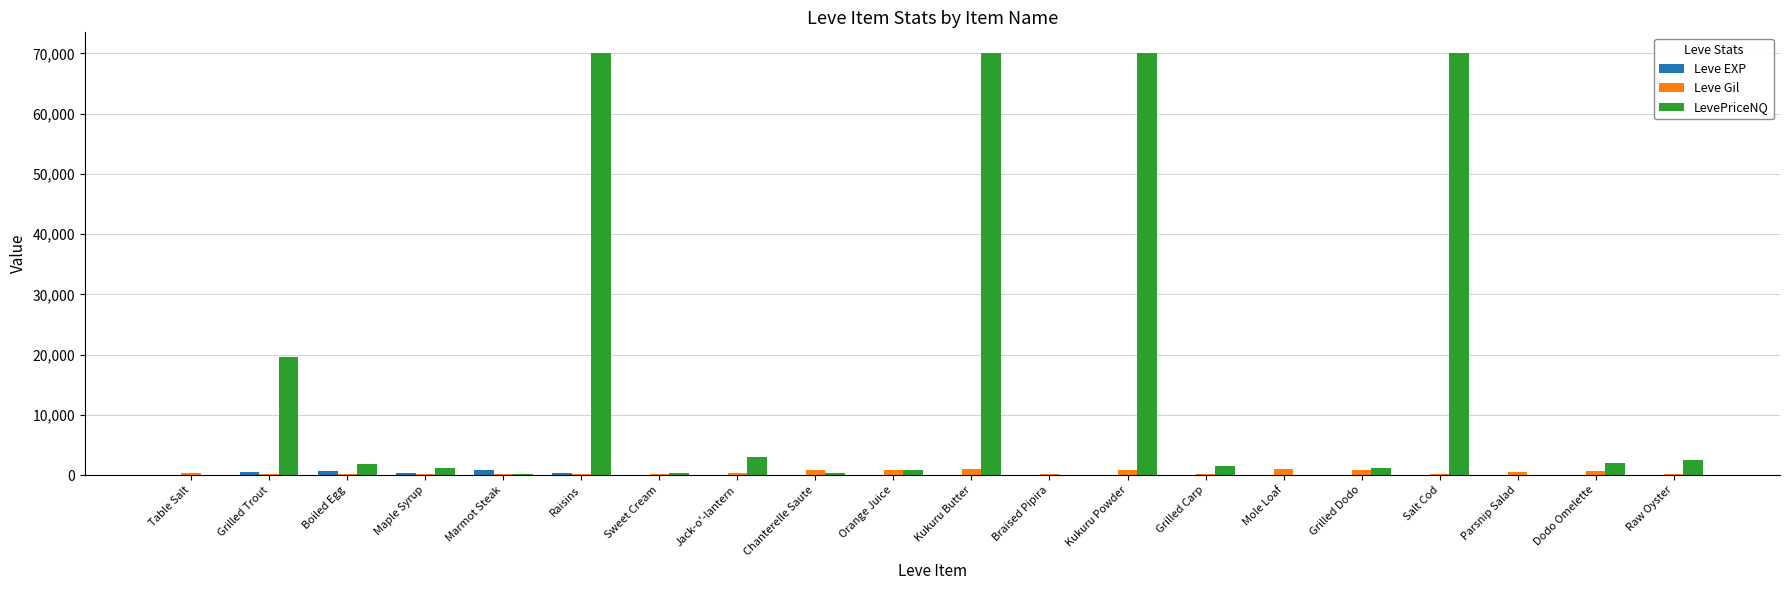

How many groups of bars are there?

20